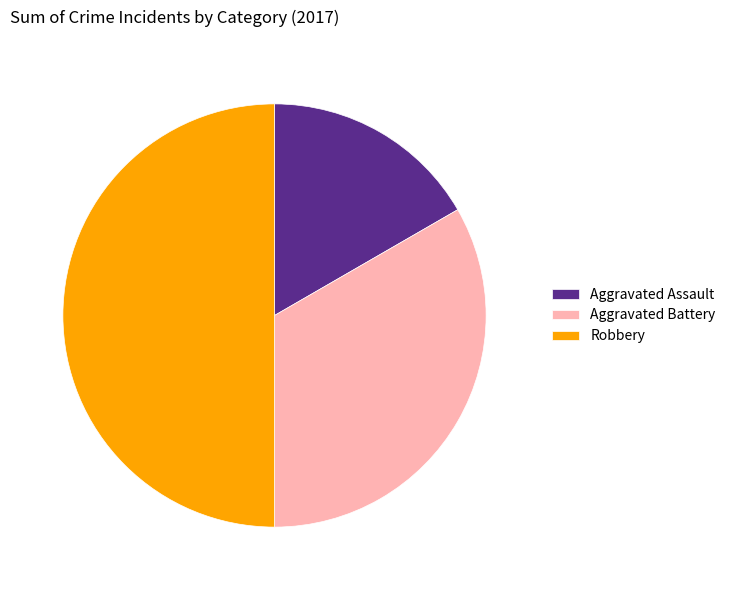

What is the largest slice in the pie chart?

Robbery